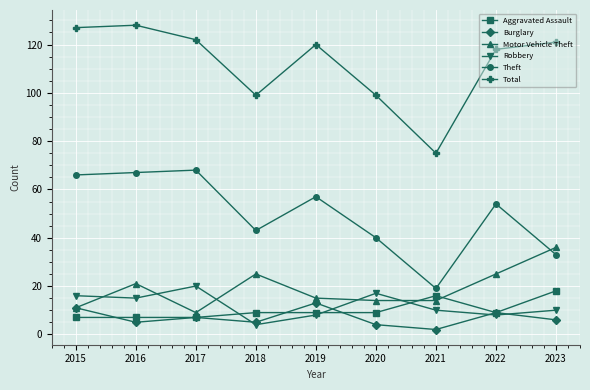

True or false: Total and Burglary cross at least once.

False